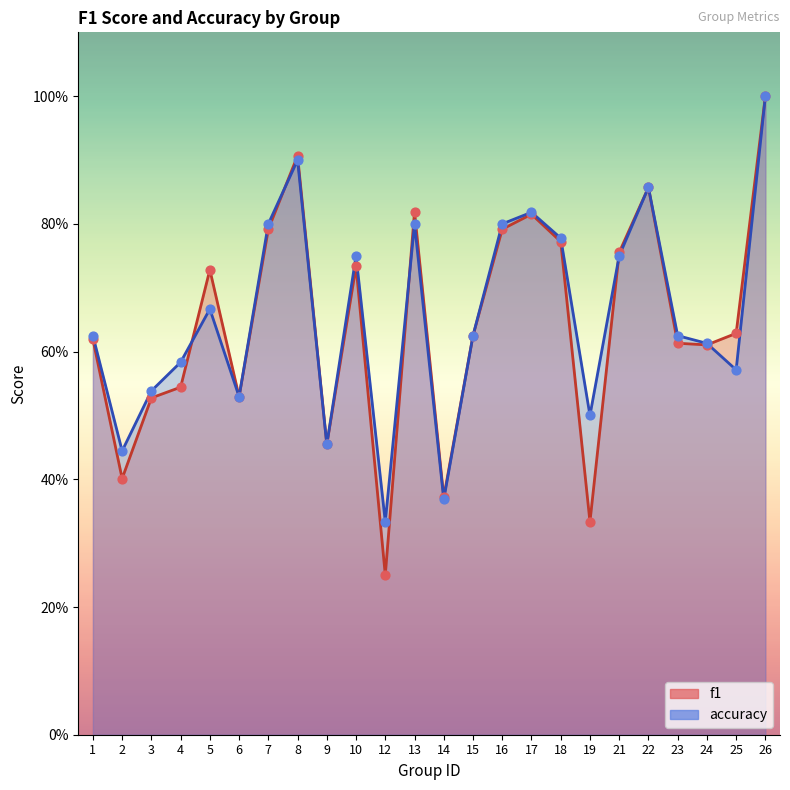

Is the value of accuracy at 21 greater than the value of f1 at 9?

Yes